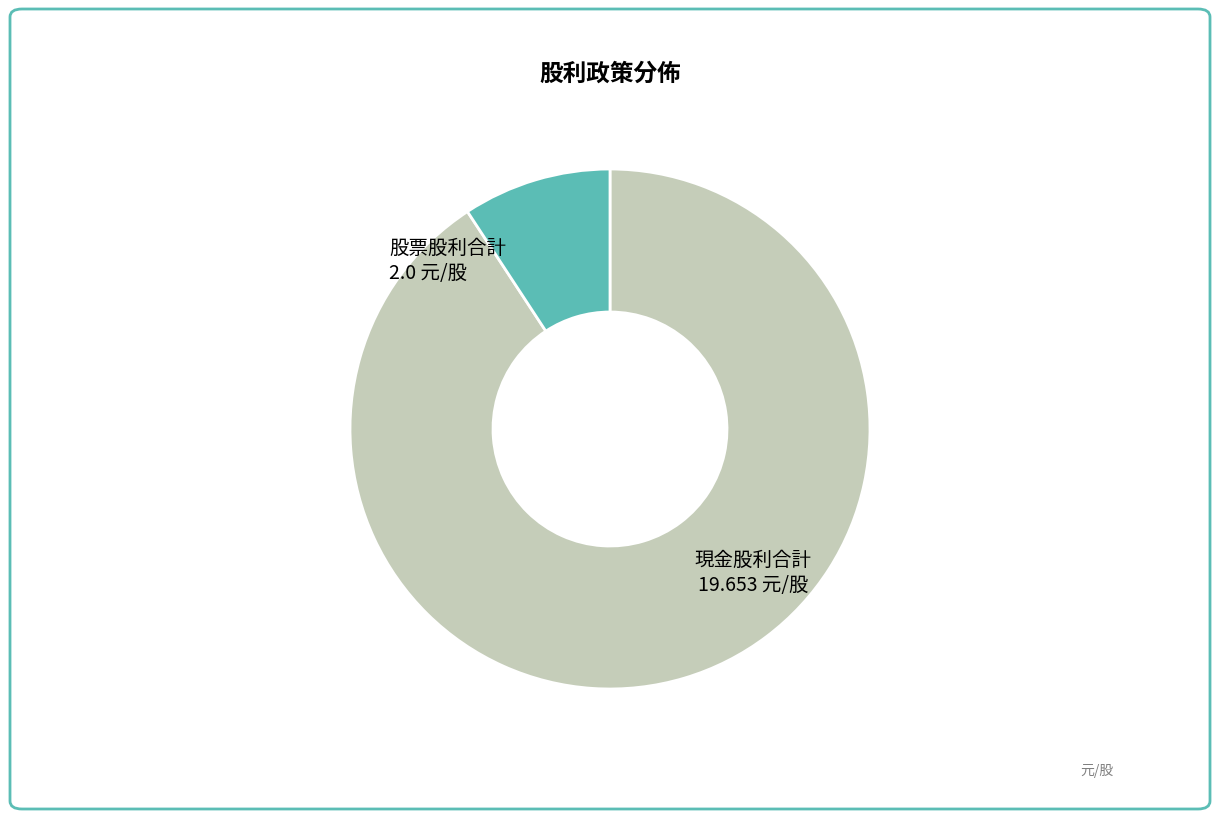

Is there any slice that represents more than half of the pie?

Yes